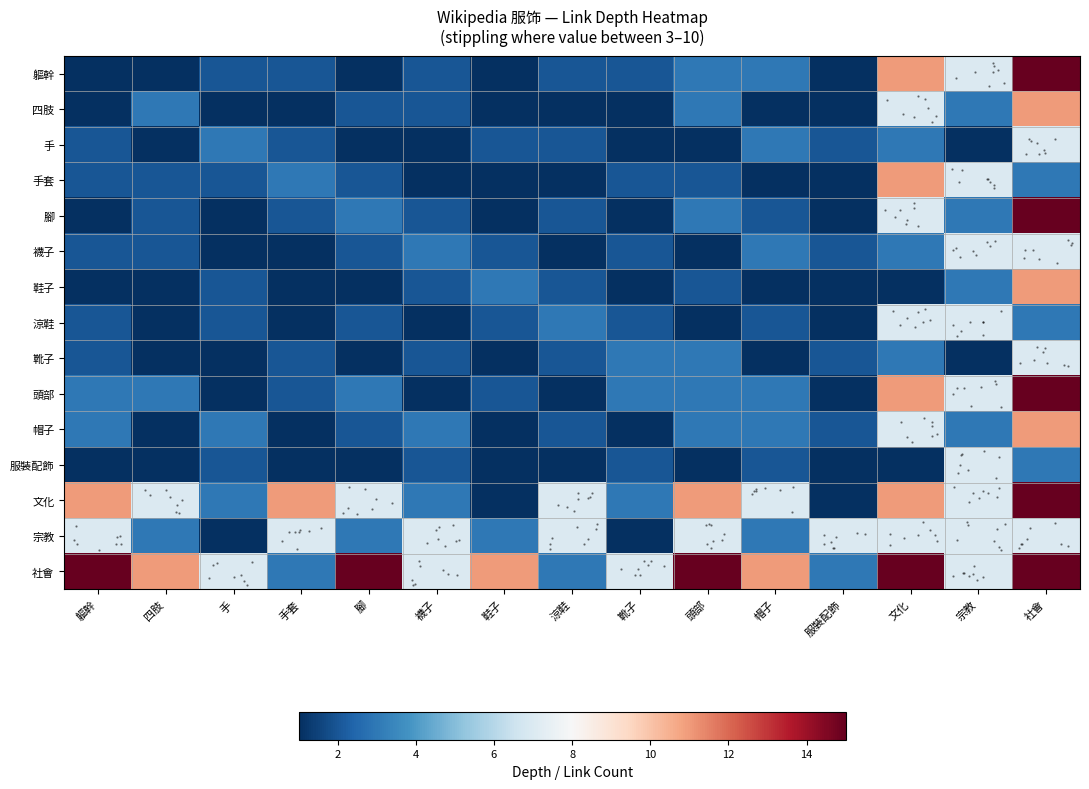

What is the total value across all series at 涼鞋?

37